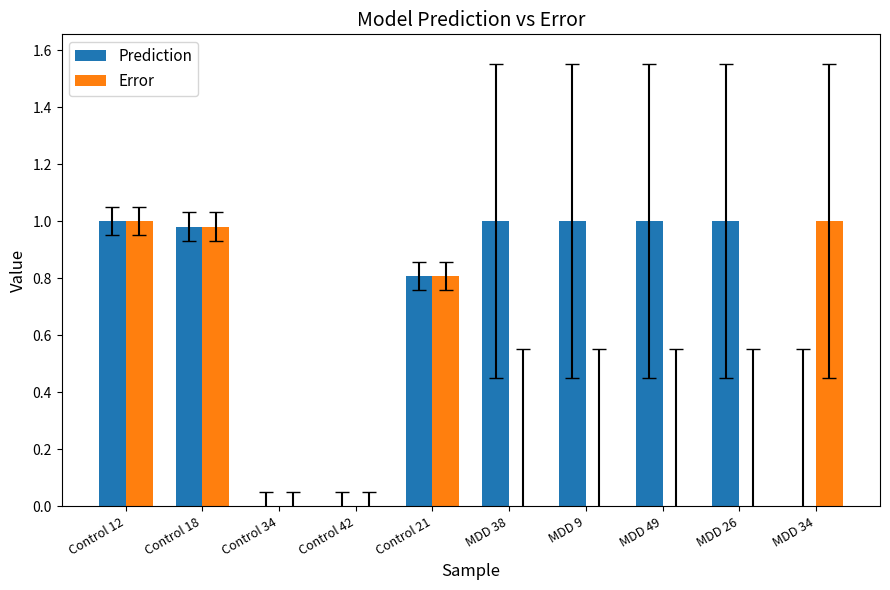

Which series changed the most between Control 12 and MDD 38?

Error